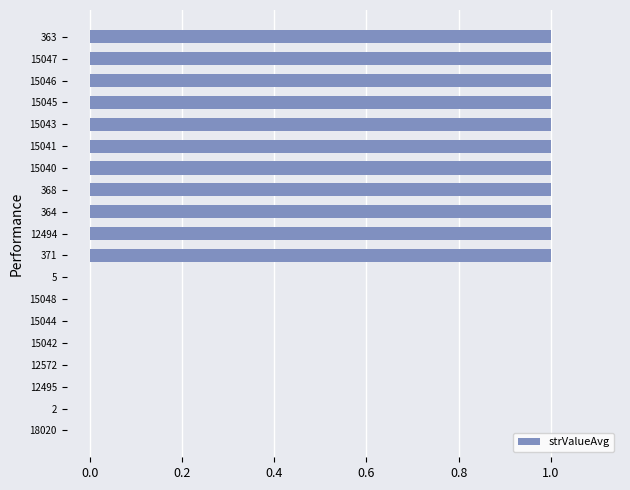

How many values are between 0 and 1?

19